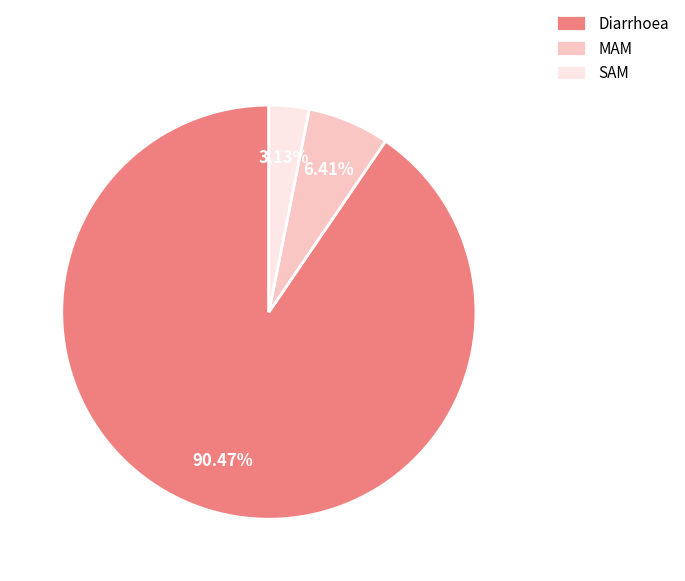

Which category accounts for the majority?

Diarrhoea